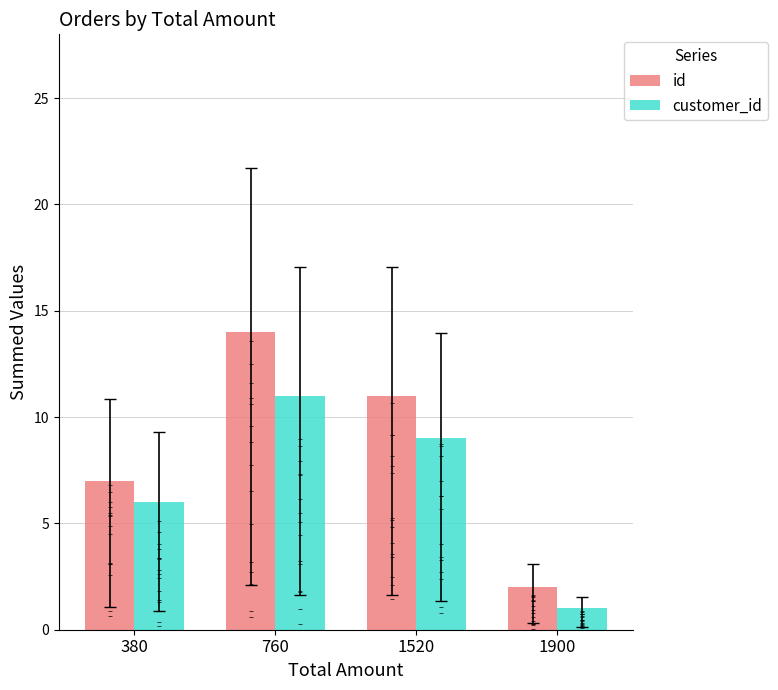

What is the total value across all series at 1900?

3